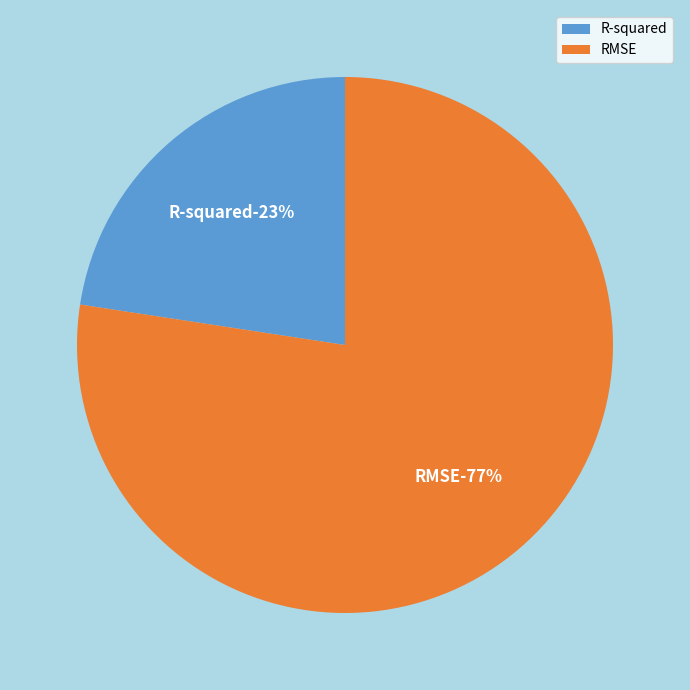

Rank the categories by value from highest to lowest.

RMSE, R-squared